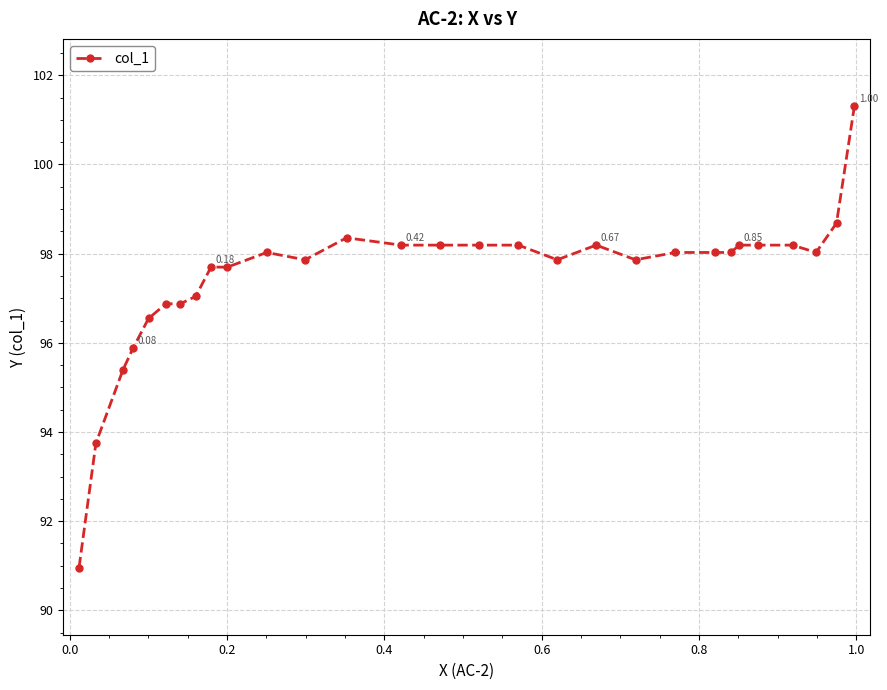

What is the sum of all values?

2826.3